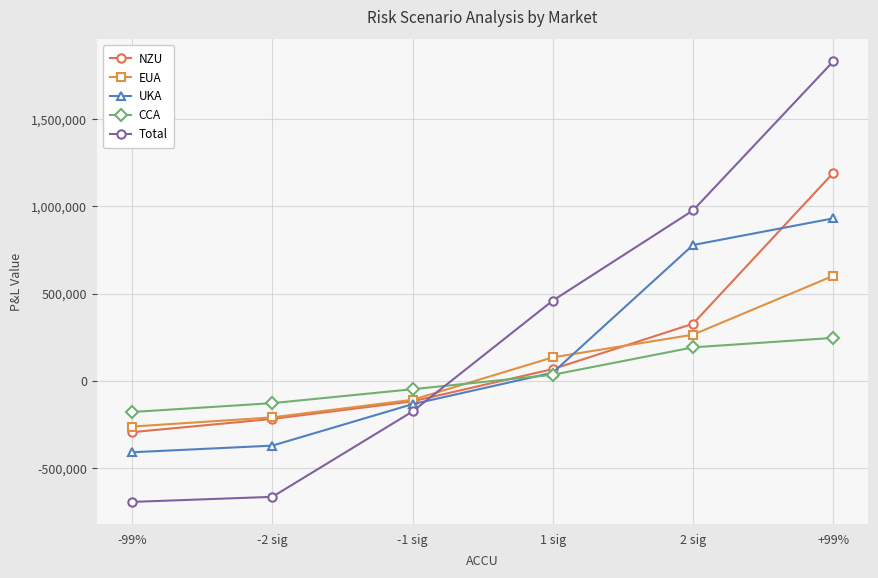

The value of EUA at 2 sig is 265267.2. True or false?

True